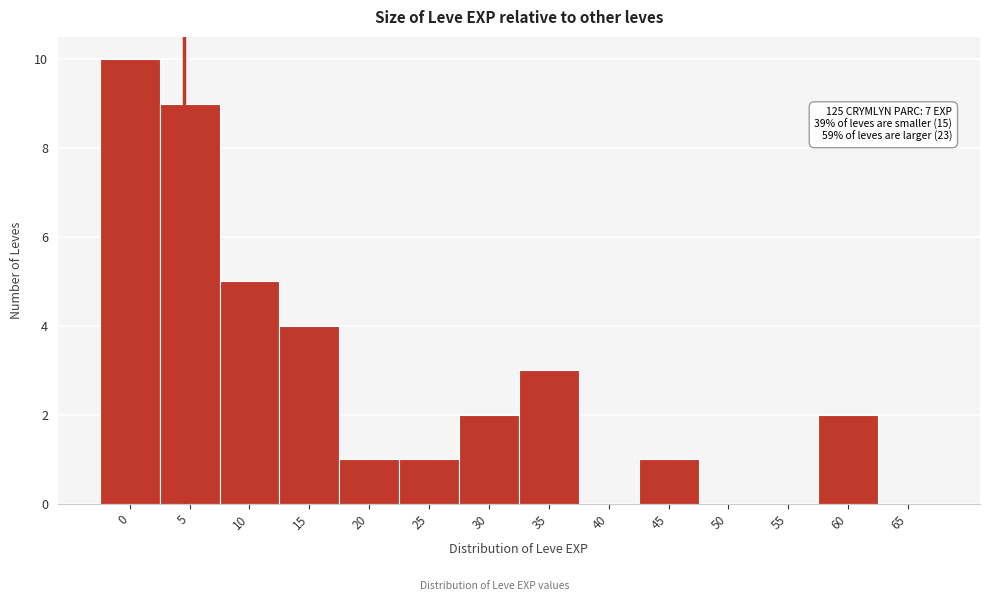

Reading left to right, list all the values displayed in this chart.

0=10	5=9	10=5	15=4	20=1	25=1	30=2	35=3	40=0	45=1	50=0	55=0	60=2	65=0